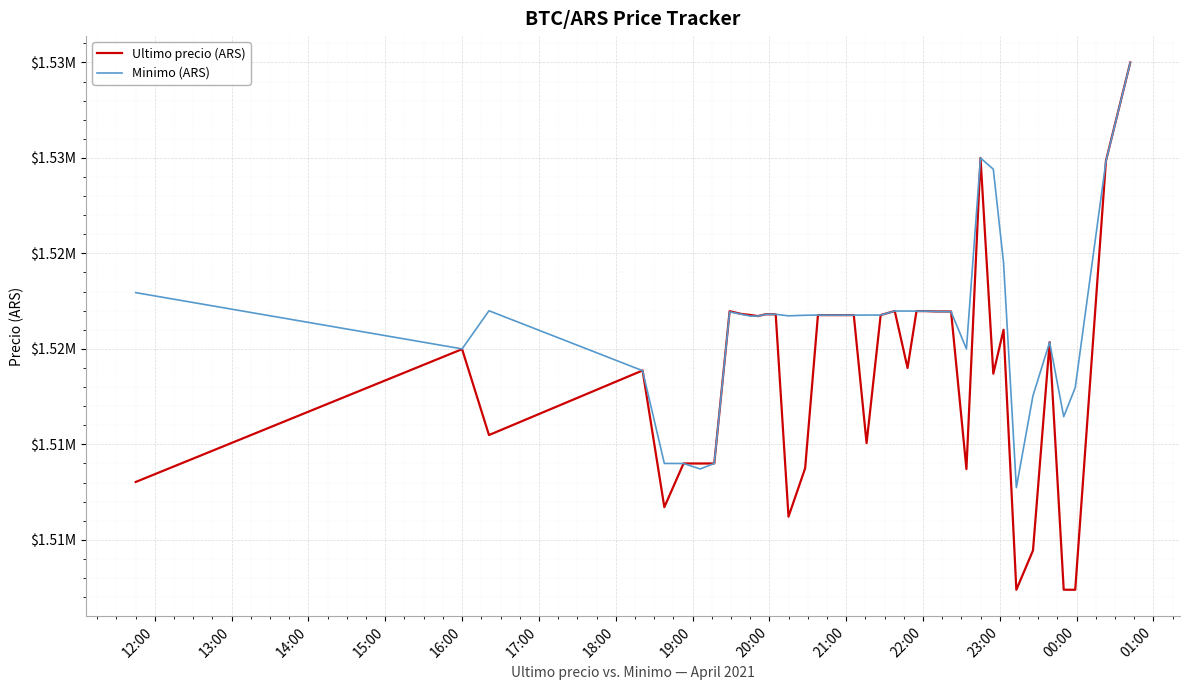

What is the label of the 1st point from the left?

12:00